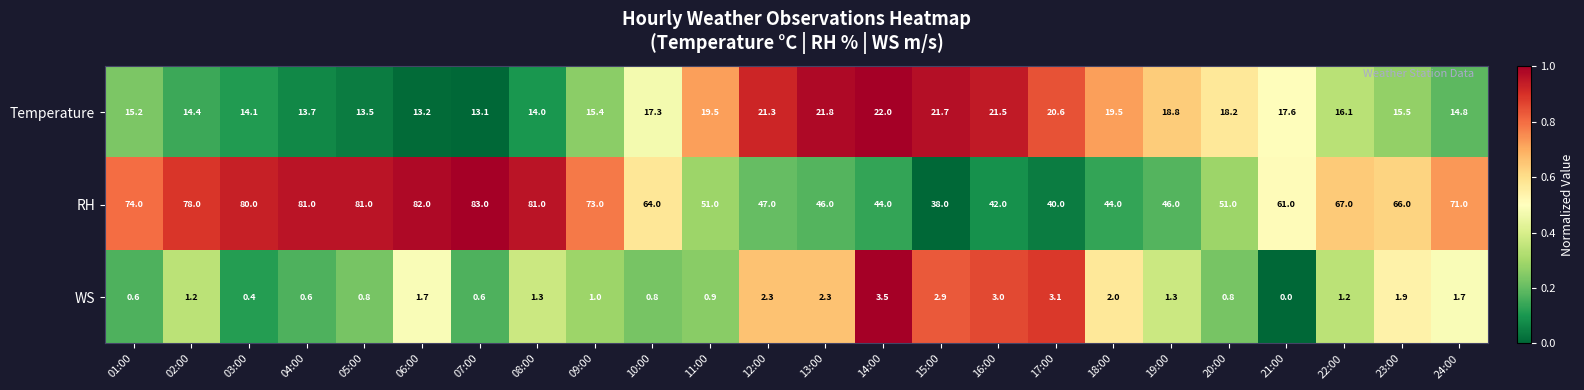

How many data points in WS are less than 1?

9